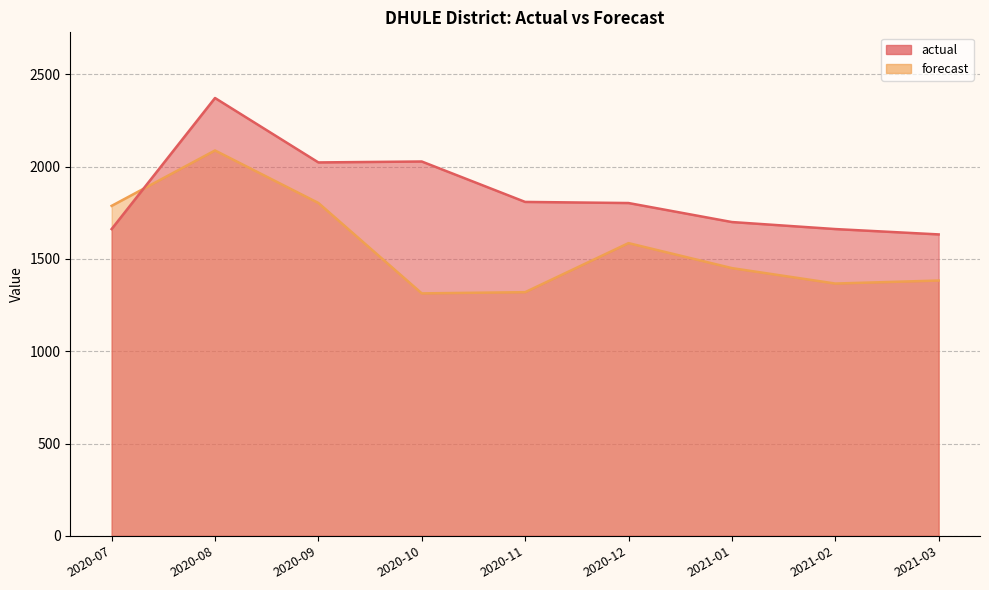

Which series has the widest spread of values?

forecast